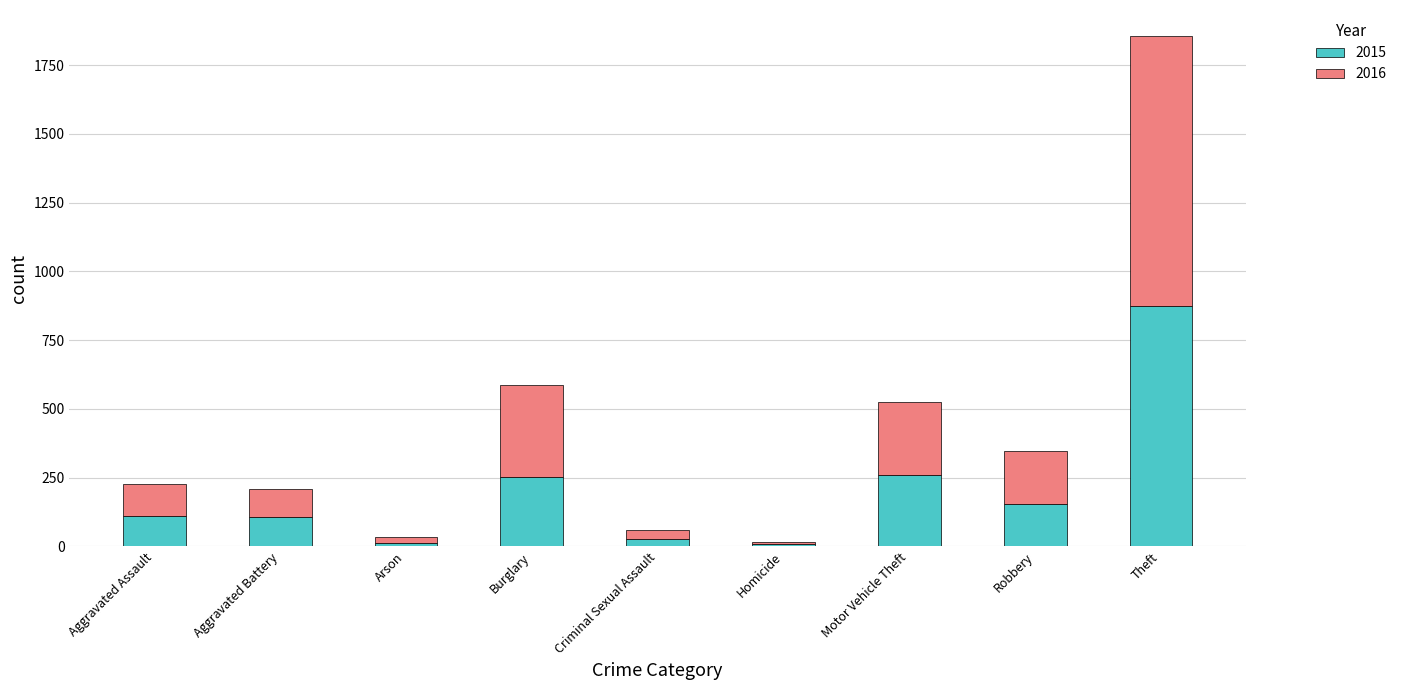

The value of 2015 at Aggravated Assault is 189. True or false?

False